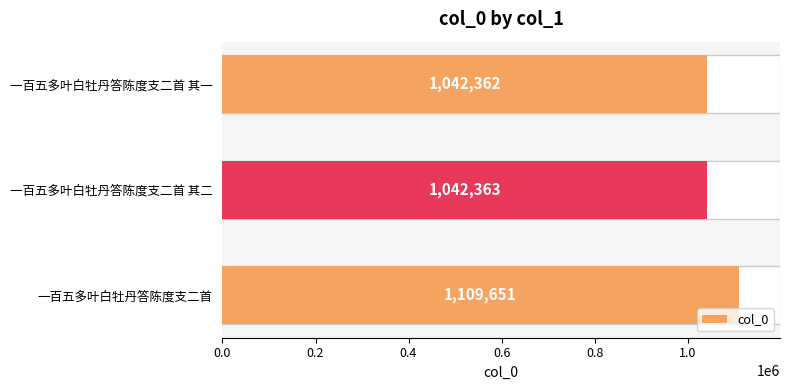

Reading right to left, what are all the values shown in this chart?

0.4=1042362	0.2=1042363	0.0=1109651